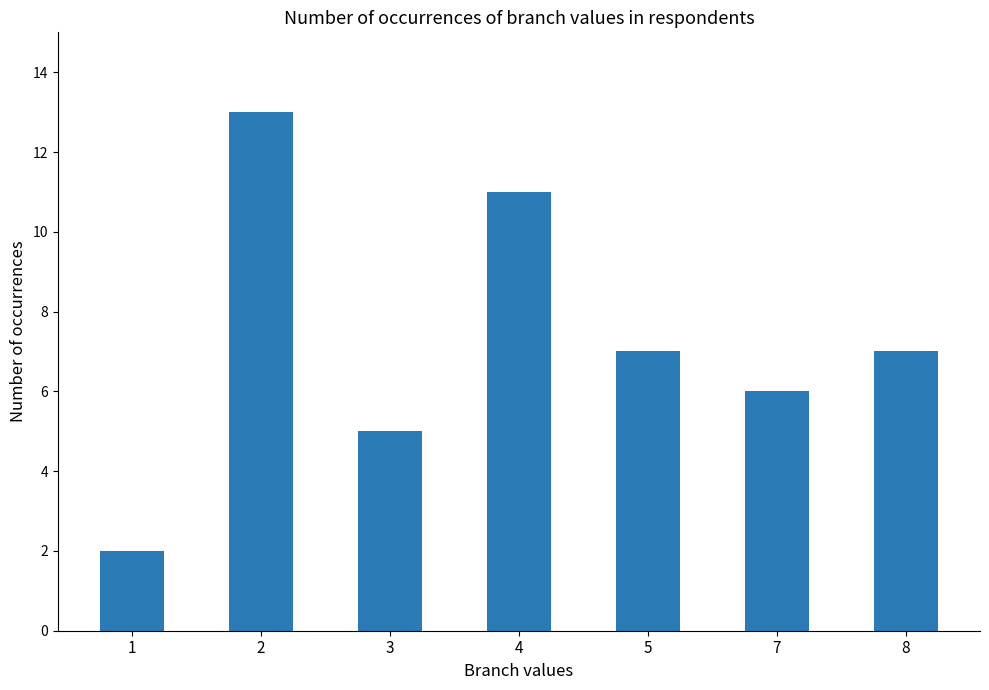

What is the difference between the second highest and second lowest values?

6